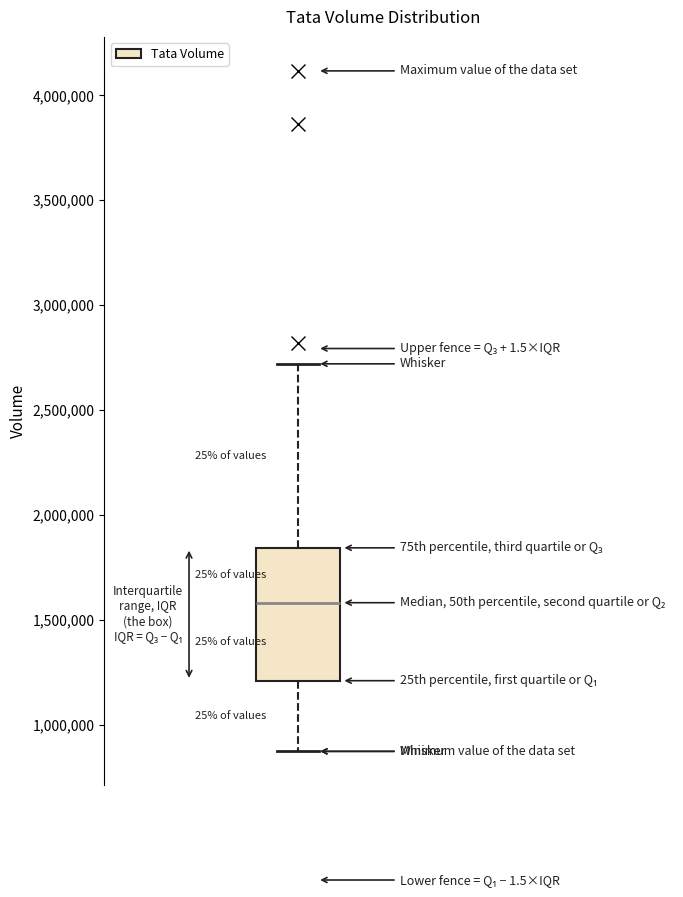

Read this box plot against the y-axis: the position of the median line, the range covered by the box, and the ends of both whiskers. The values are not printed on the chart, so give them approximately, as read against the axis.

median 1600000, box 1200000 to 1850000, whiskers 850000 to 2700000